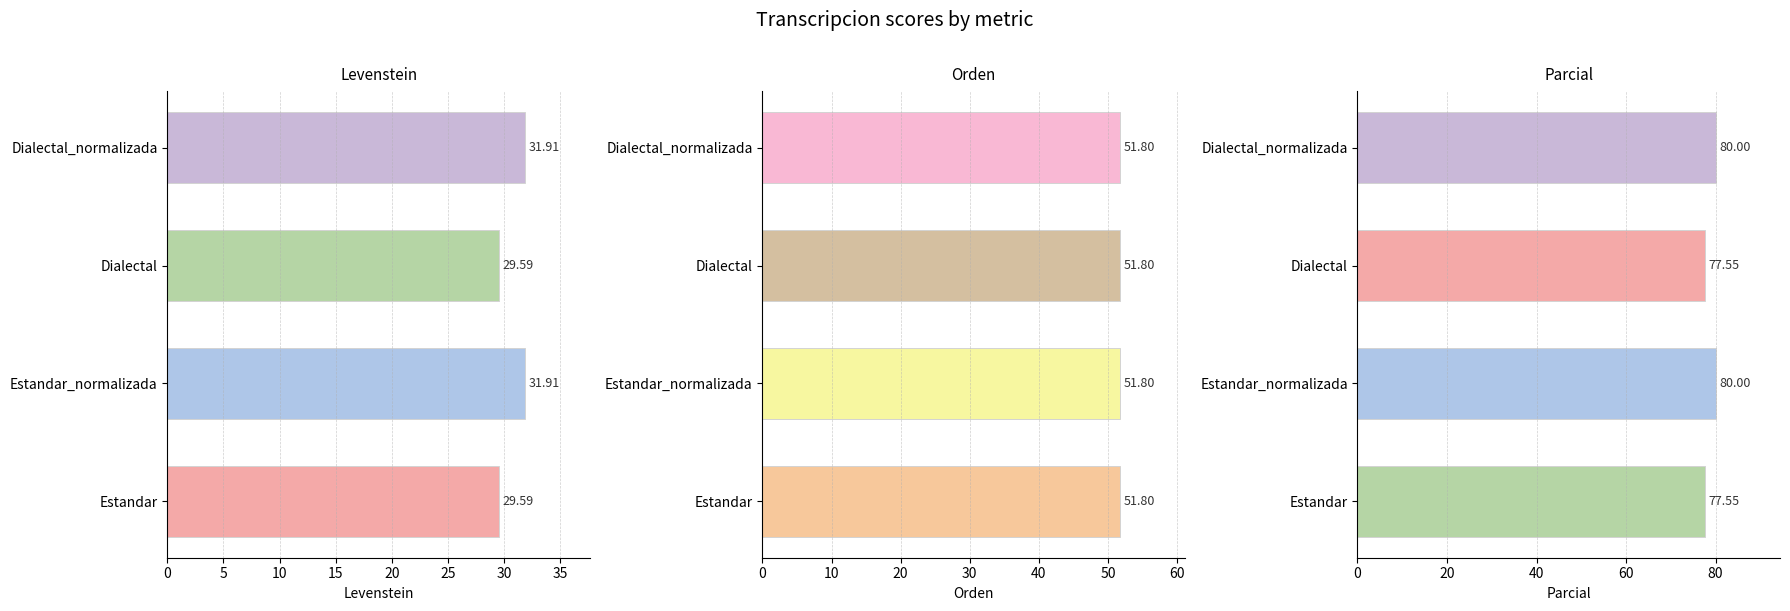

Which series has the largest total across all categories?

Parcial